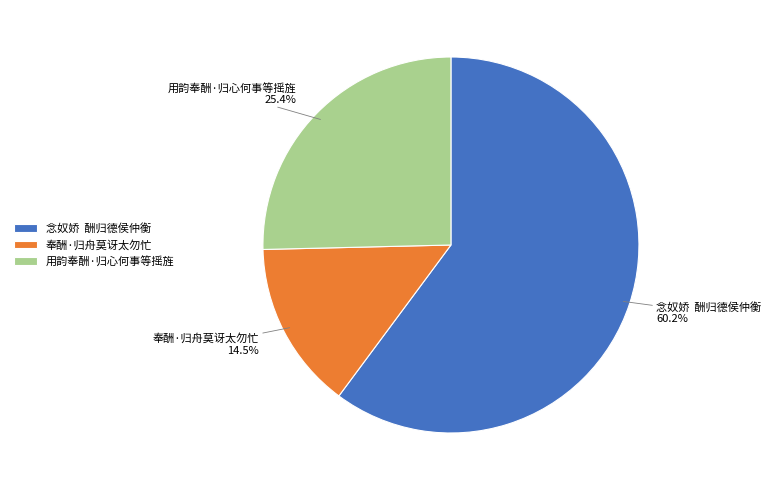

Is it true that 用韵奉酬·归心何事等摇旌 is 19% of the pie?

False